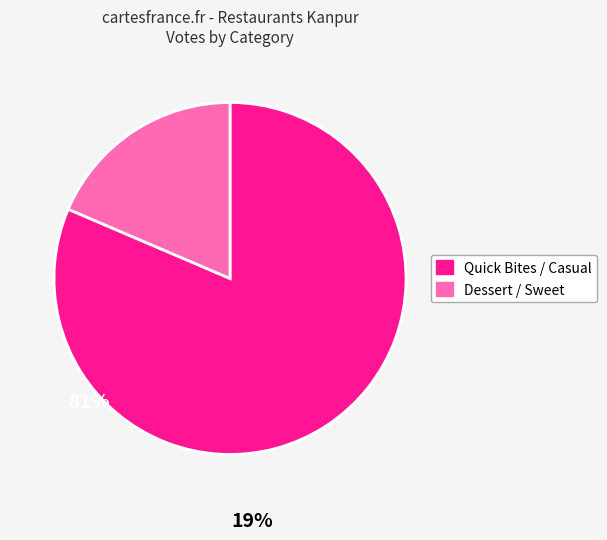

Is there a majority slice in this chart?

Yes